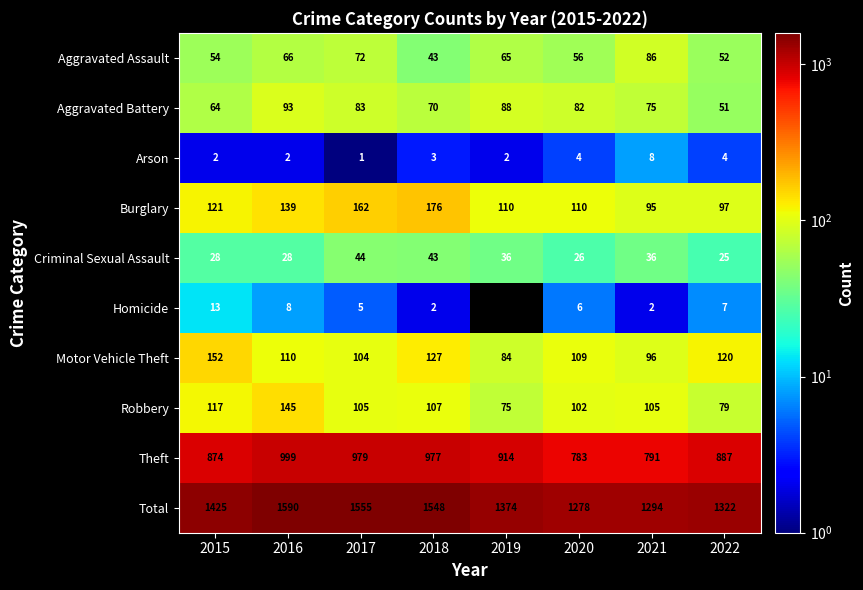

What is the difference between the highest and lowest values at 2017?

1554